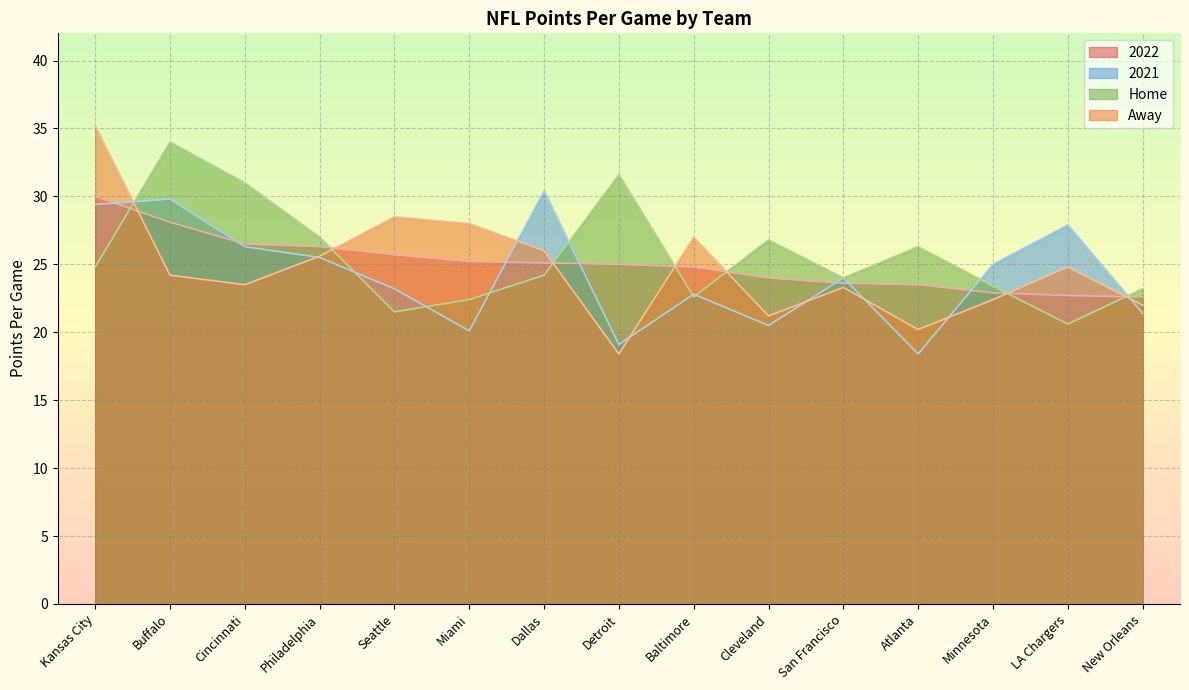

What are all the series names shown in the legend?

2022, 2021, Home, Away